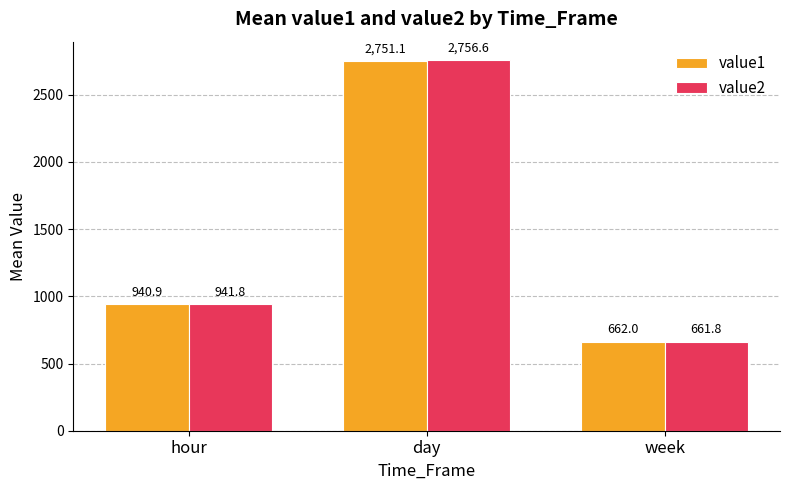

Reading left to right, transcribe all the data shown in this chart.

value1: 940.9	2751.1	662.0
value2: 941.8	2756.6	661.8